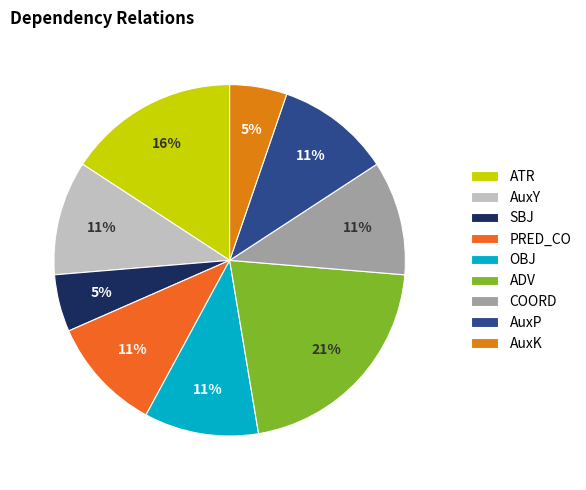

Is there any slice that represents more than half of the pie?

No